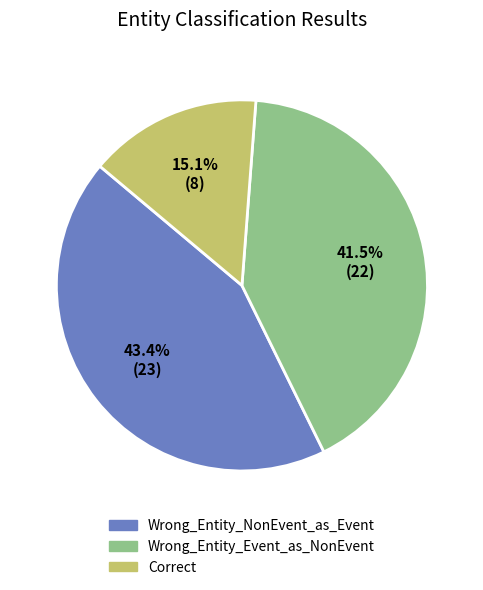

True or false: Wrong_Entity_NonEvent_as_Event accounts for 43% of the total.

True